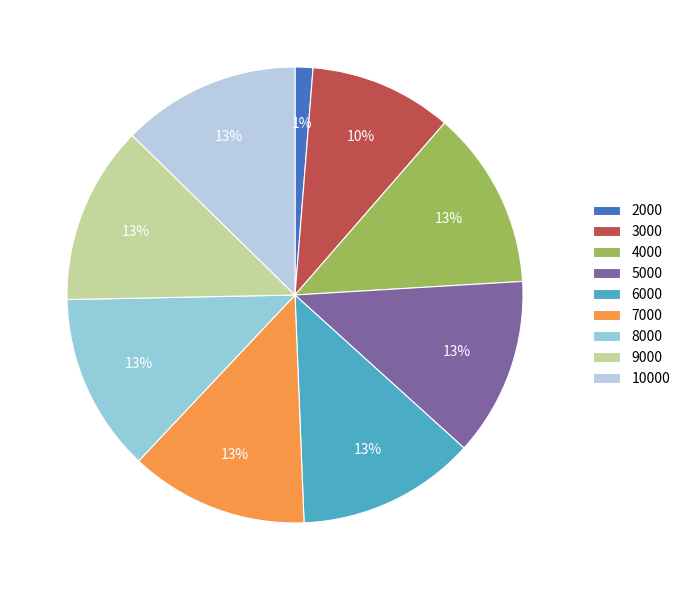

Is the sum of 10000 and 4000 greater than half?

No